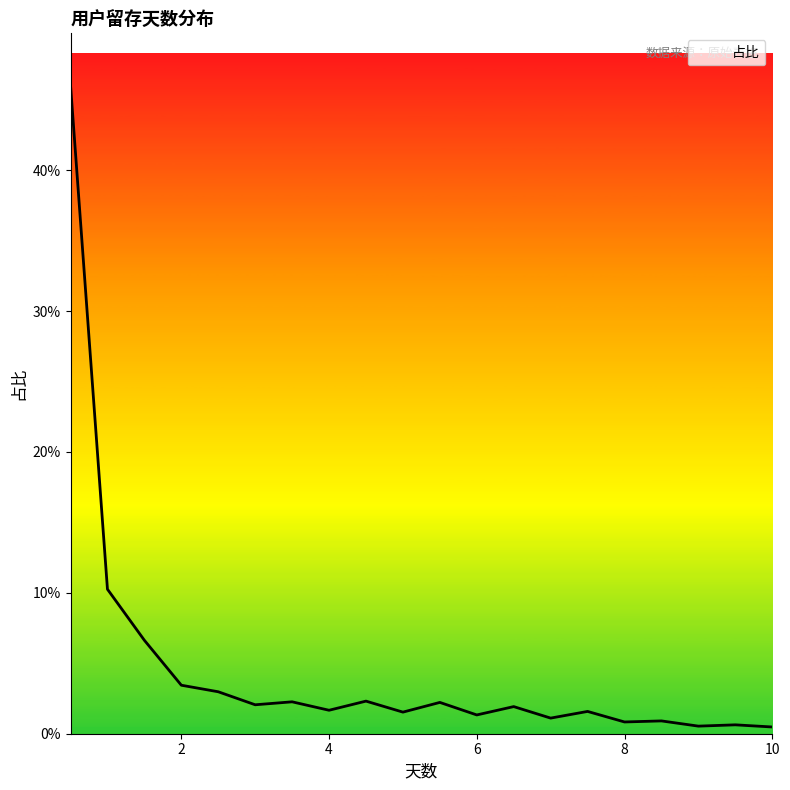

Does the chart have visible grid lines?

No